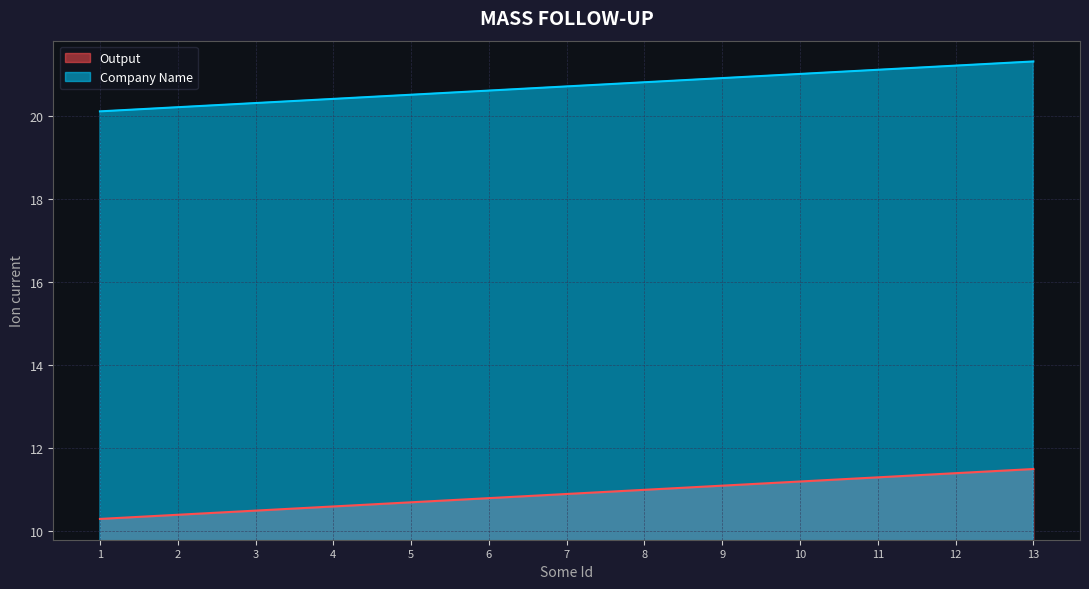

What is the maximum value shown in the chart?

21.3